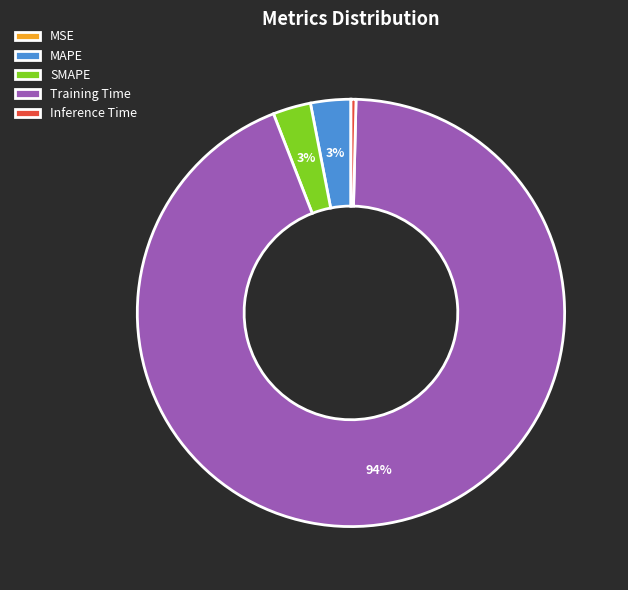

Which category has the biggest portion of the pie?

Training Time